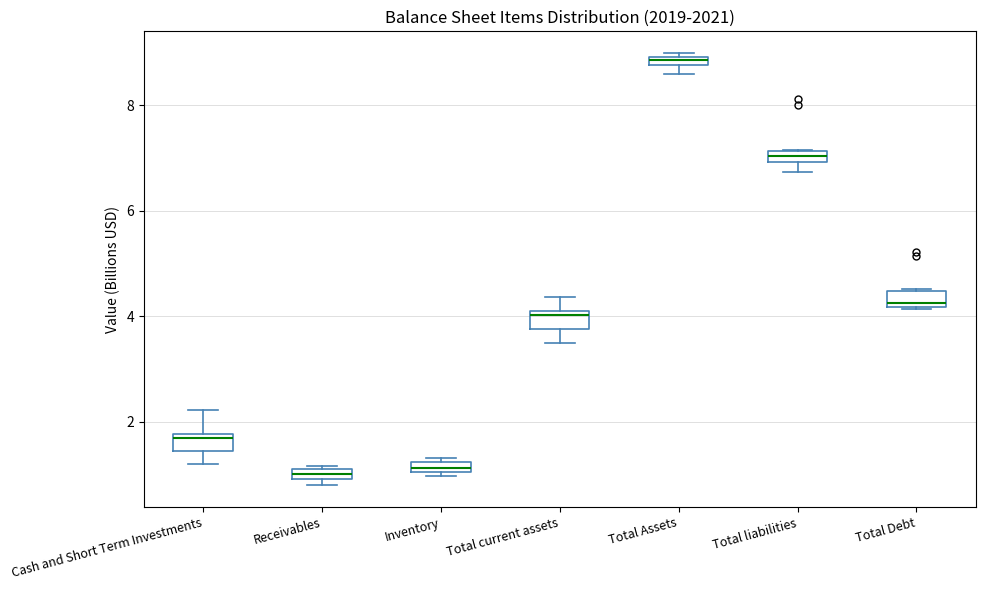

Where is the lower edge of the box for Total liabilities on the y-axis? The values are not printed on the chart, so give them approximately, as read against the axis.

7.0